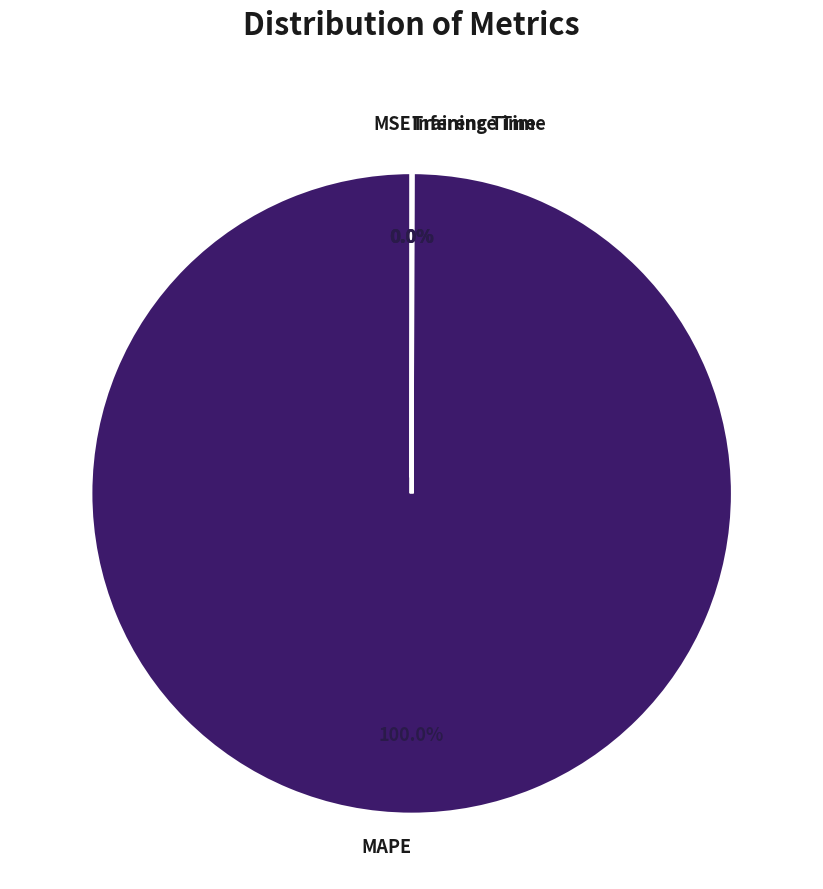

What is the majority slice?

MAPE